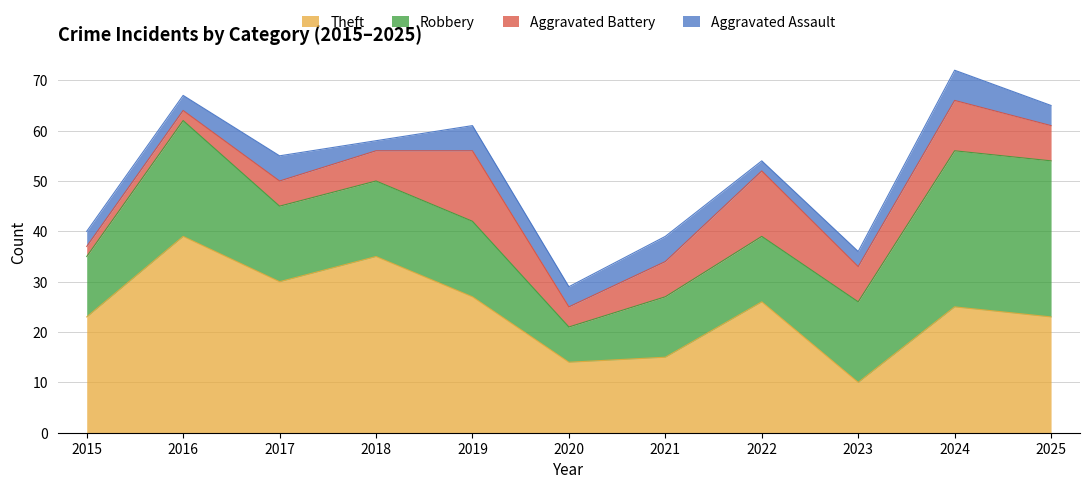

What is the sum of all Aggravated Battery values?

77